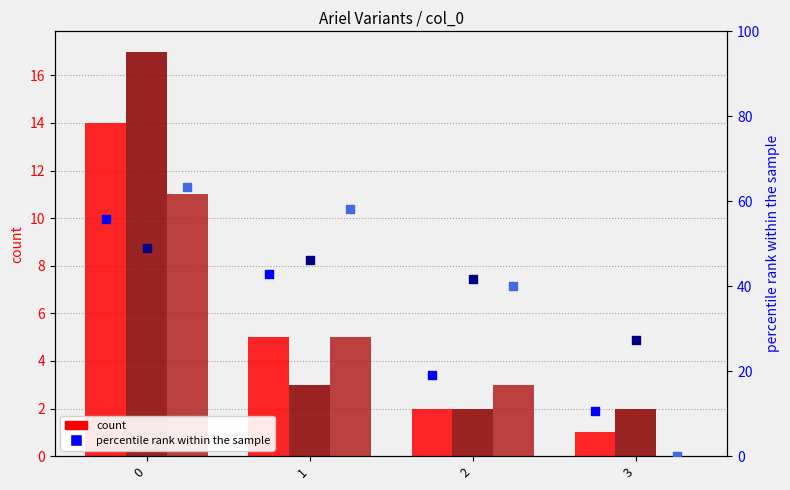

Is the value of ariel_a percentile at 2 greater than the value of ariel_a at 1?

Yes